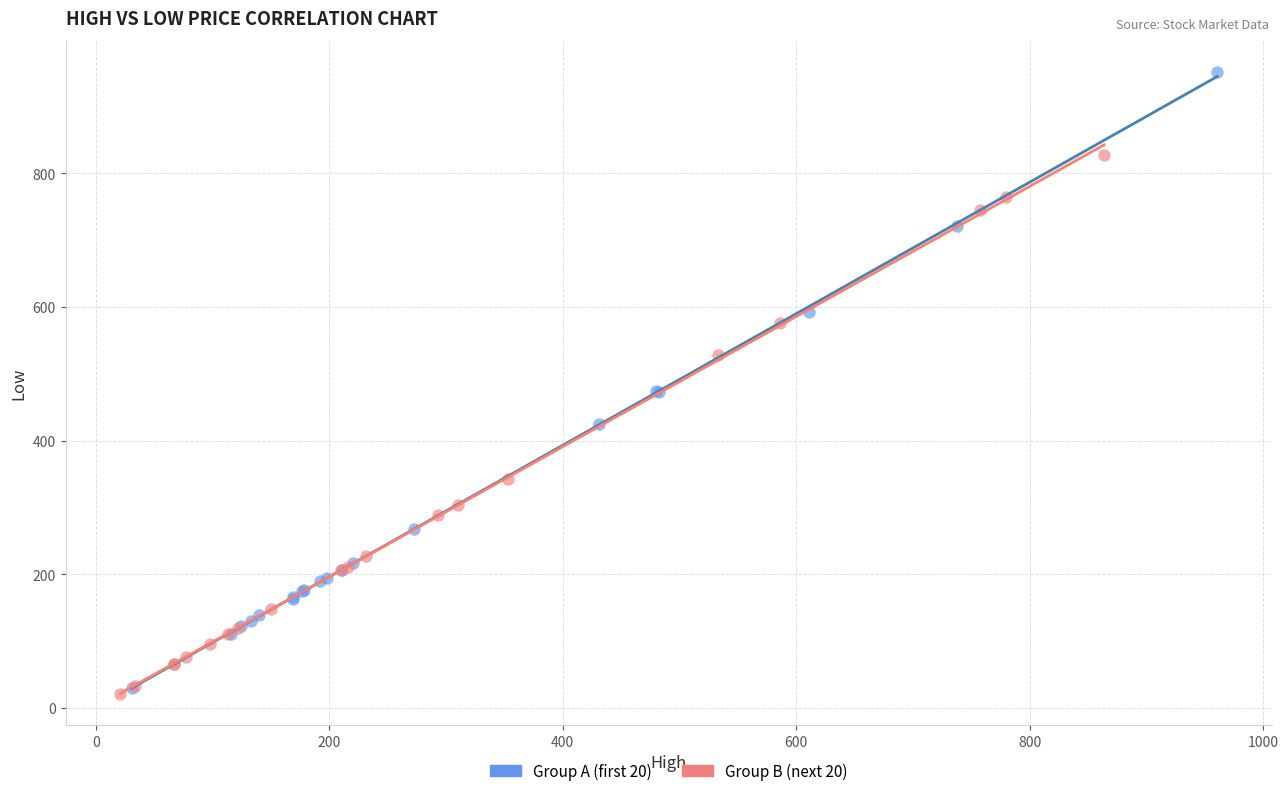

What are all the series names shown in the legend?

Group A (first 20), Group B (next 20)